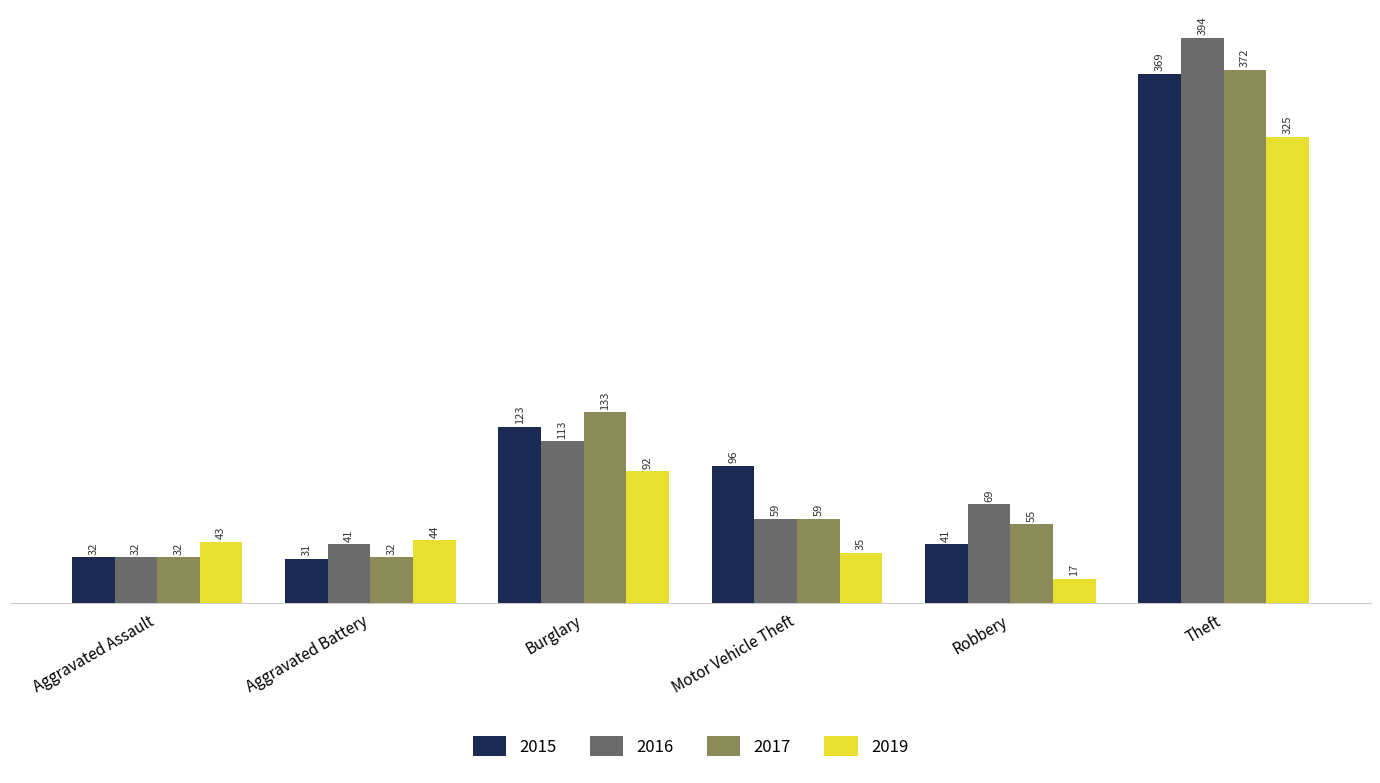

What is the sum of all 2017 values?

683